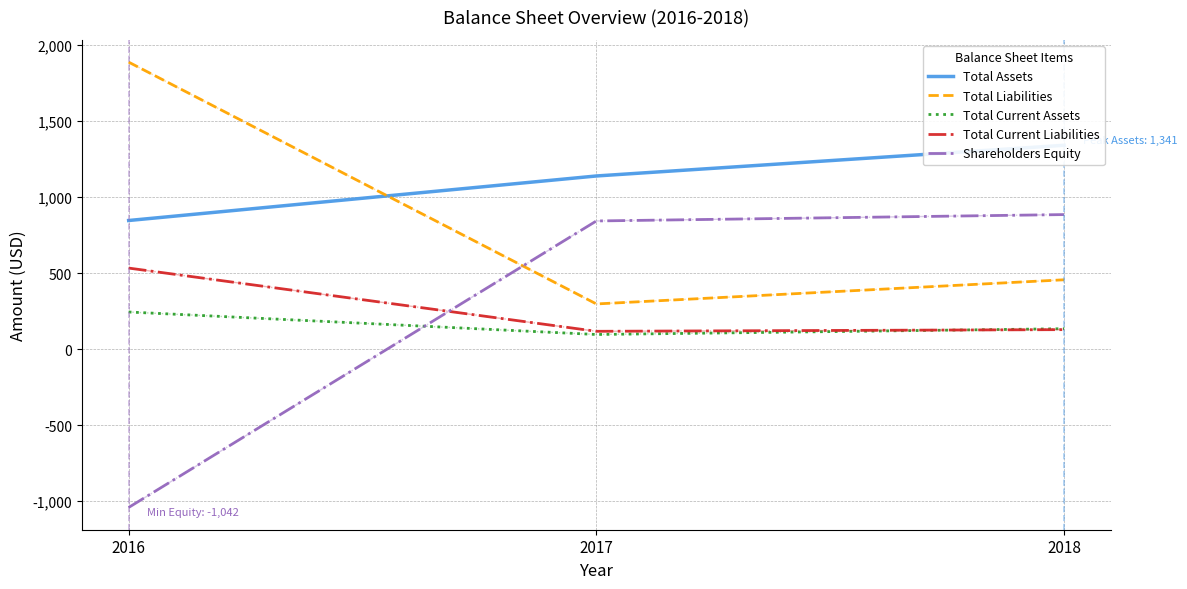

Which series has the largest range (max minus min)?

Shareholders Equity